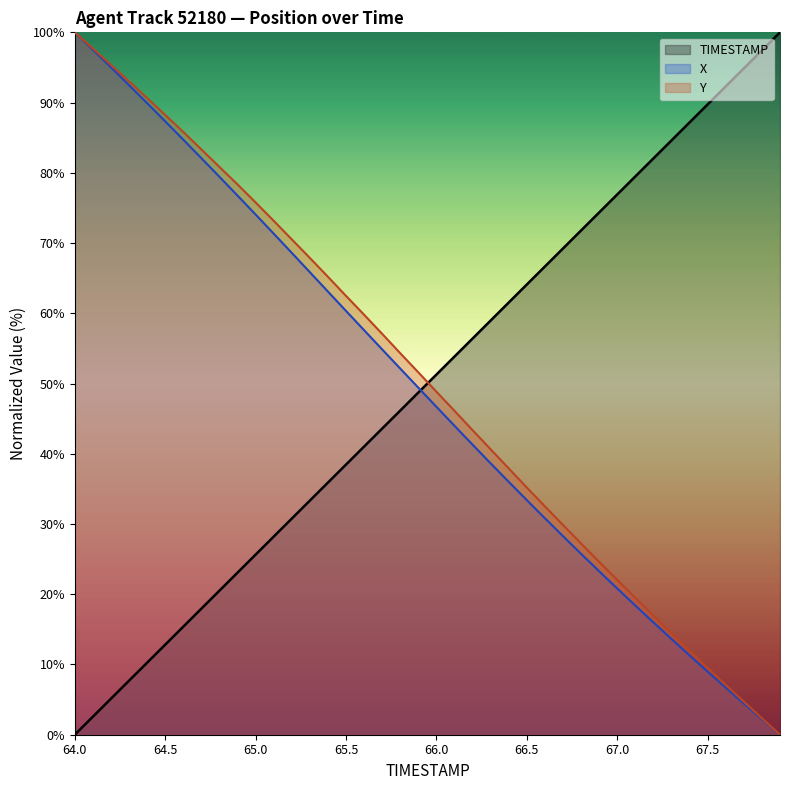

Rank the series by their maximum value, from highest to lowest.

TIMESTAMP, X, Y